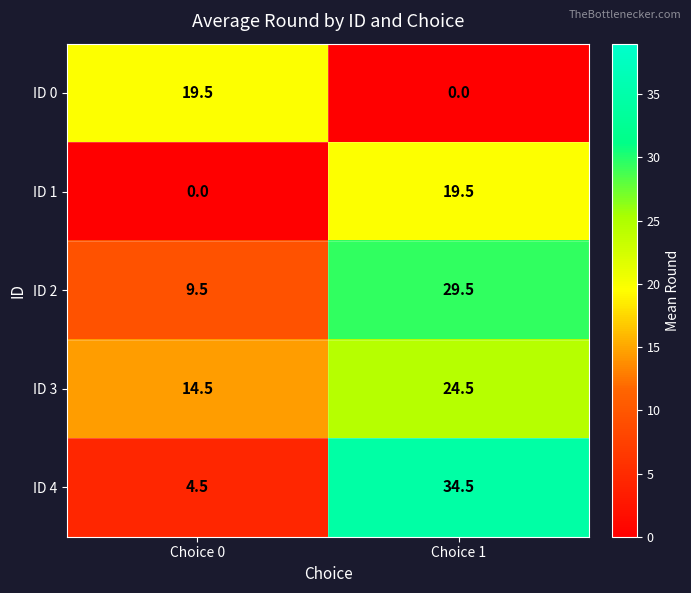

Reading left to right, what are all the values shown in this chart?

ID 0: 19.5	0.0
ID 1: 0.0	19.5
ID 2: 9.5	29.5
ID 3: 14.5	24.5
ID 4: 4.5	34.5